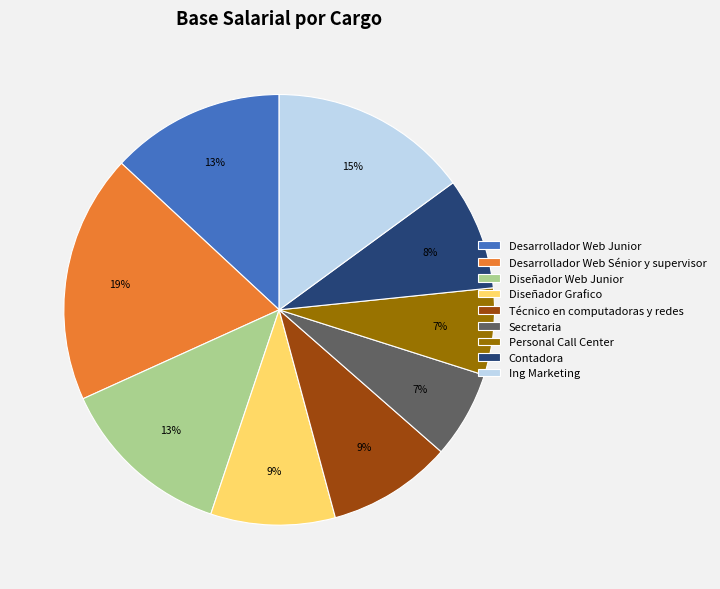

To the nearest percent, what is the difference between the Ing Marketing and Secretaria slice percentages?

8%